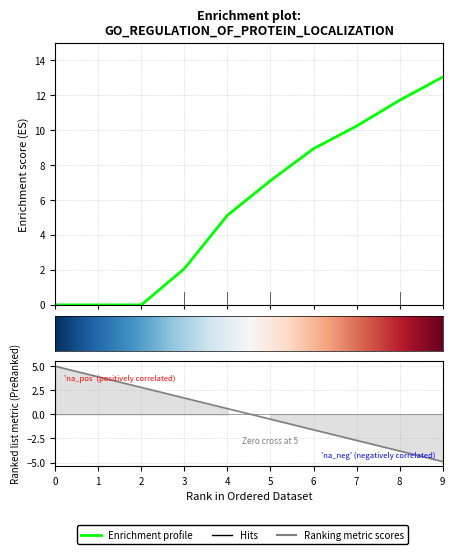

Between 3 and 0, which is larger?

3